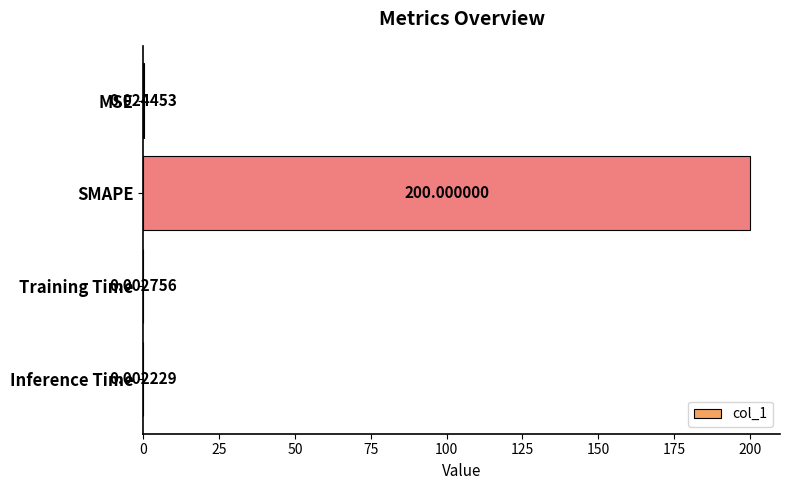

What is the sum of all values?

200.0